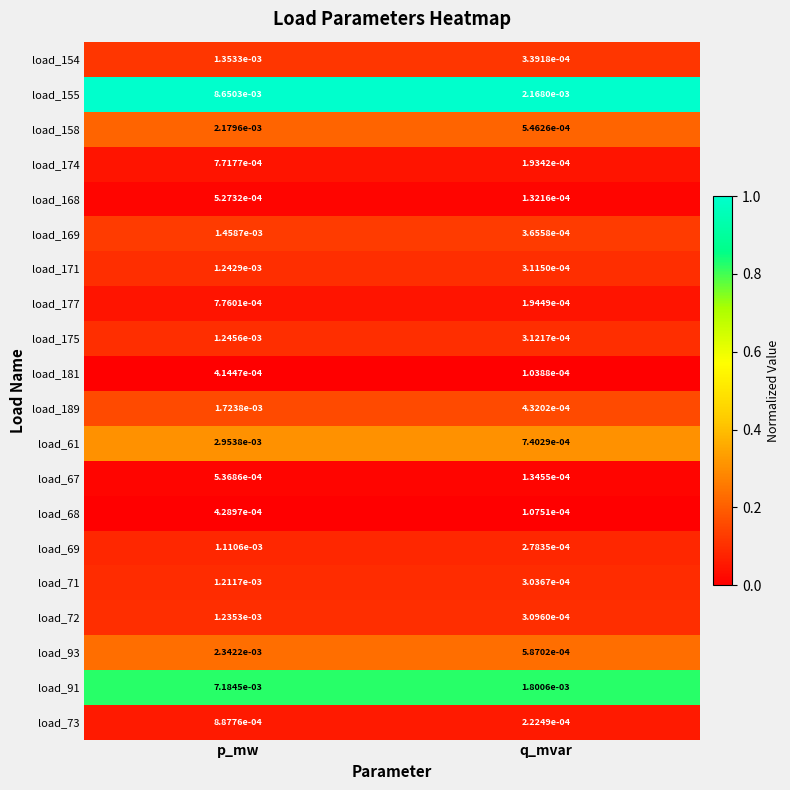

At which label does load_175 reach its peak?

p_mw